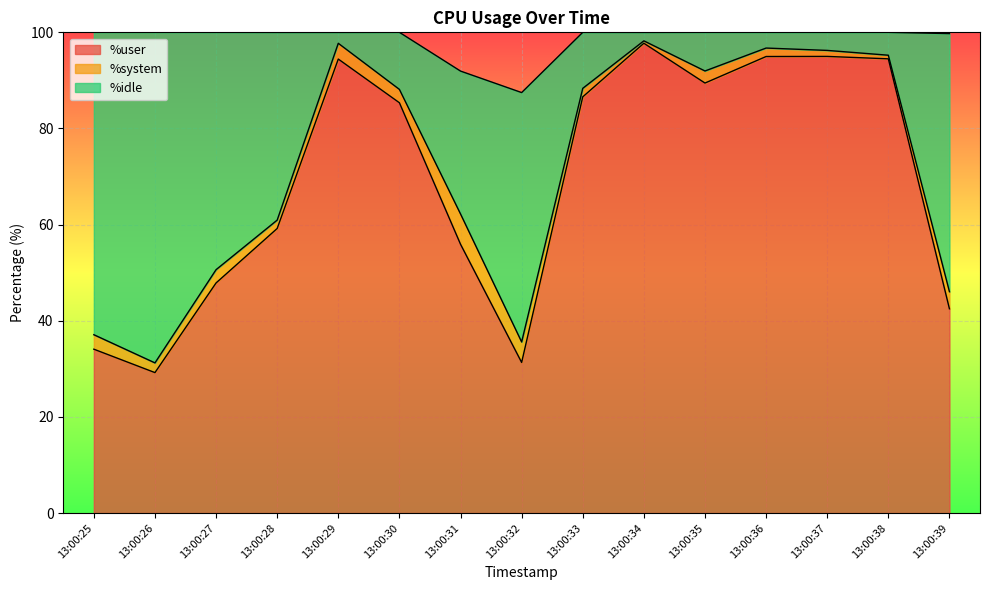

How many values in the %user series exceed 85?

8